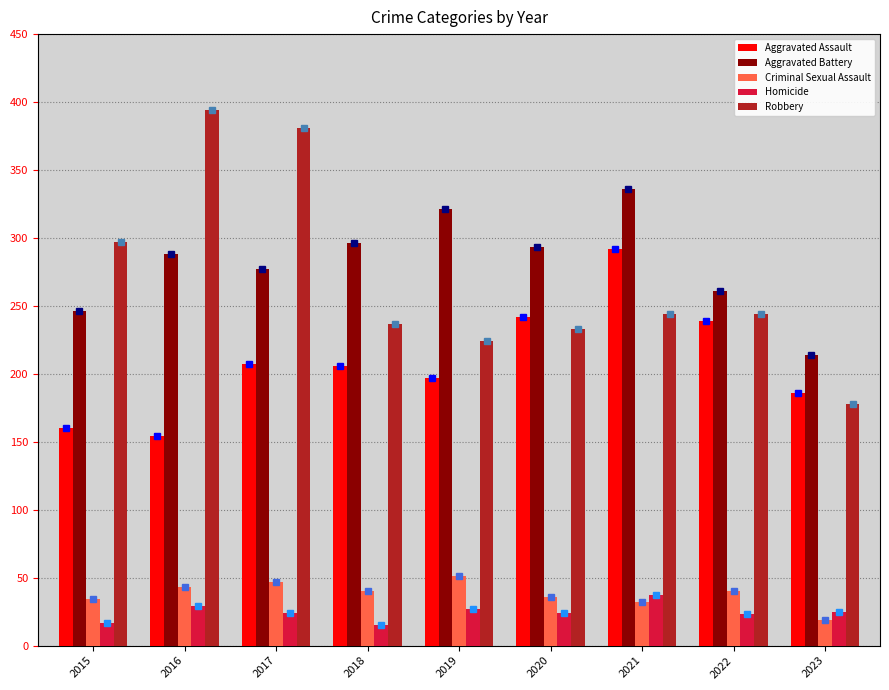

Where is Aggravated Assault nearest to the value 223?

2017